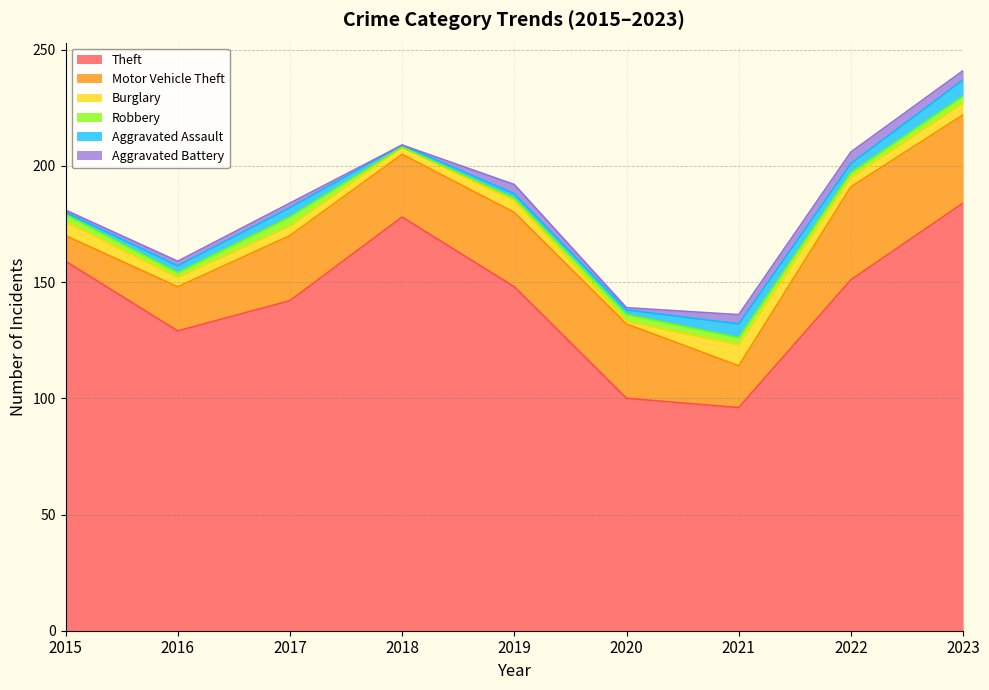

Which series ends up on top after the final intersection of Aggravated Battery and Burglary?

Burglary